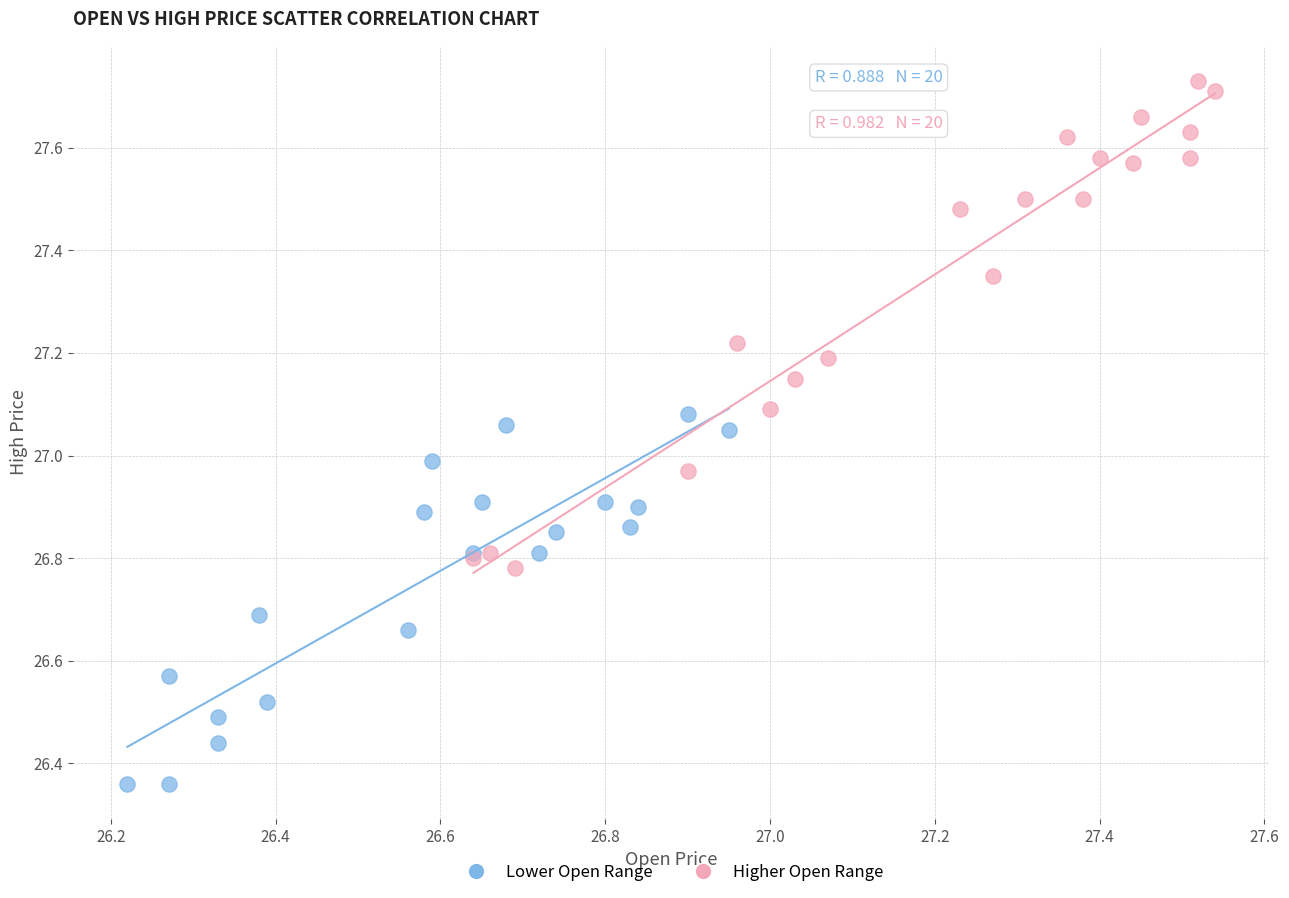

What are all the series names shown in the legend?

Lower Open Range, Higher Open Range